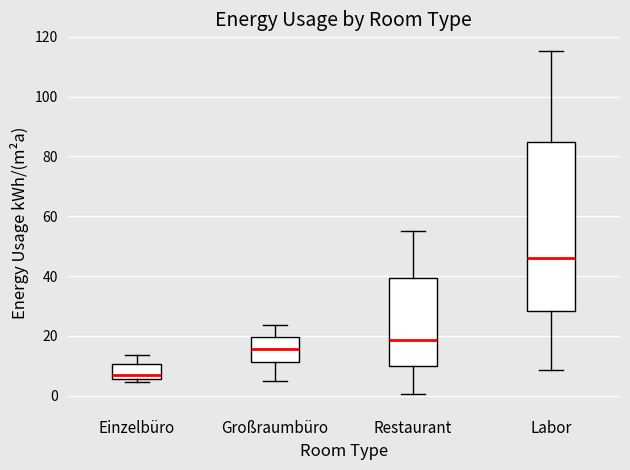

Reading left to right, read every box against the y-axis: the position of its median line, the range the box covers, and the ends of its whiskers. The values are not printed on the chart, so give them approximately, as read against the axis.

Einzelbüro: median 8, box 6 to 10, whiskers 4 to 14
Großraumbüro: median 16, box 12 to 20, whiskers 4 to 24
Restaurant: median 18, box 10 to 40, whiskers 0 to 54
Labor: median 46, box 28 to 84, whiskers 8 to 116